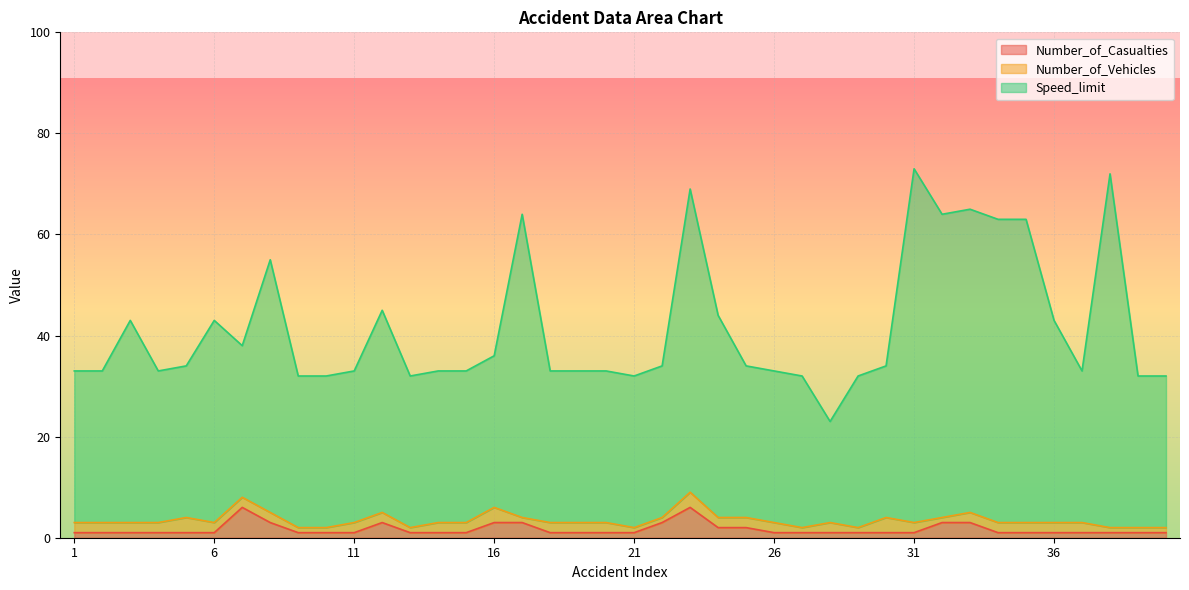

Where is the first local maximum for Number_of_Casualties?

7